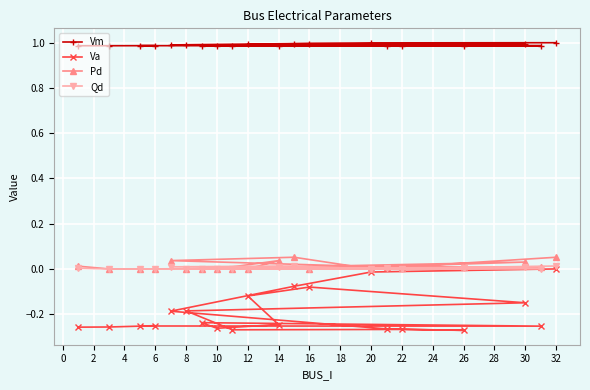

Reading left to right, transcribe all the data shown in this chart.

Vm: 1.0	1.0	1.0	1.0	1.0	1.0	1.0	1.0	1.0	1.0	1.0	1.0	1.0	1.0	1.0	1.0	1.0	1.0	1.0	1.0
Va: -0.3	-0.3	-0.3	-0.3	-0.3	-0.2	-0.3	-0.2	-0.1	-0.1	-0.1	-0.2	-0.3	-0.3	-0.3	-0.3	-0.2	-0.1	-0.0	0.0
Pd: 0.0	0.0	0.0	0.0	0.0	0.0	0.0	0.0	0.0	0.0	0.0	0.0	0.0	0.0	0.0	0.0	0.0	0.1	0.0	0.1
Qd: 0.0	0.0	0.0	0.0	0.0	0.0	0.0	0.0	0.0	0.0	0.0	0.0	0.0	0.0	0.0	0.0	0.0	0.0	0.0	0.0